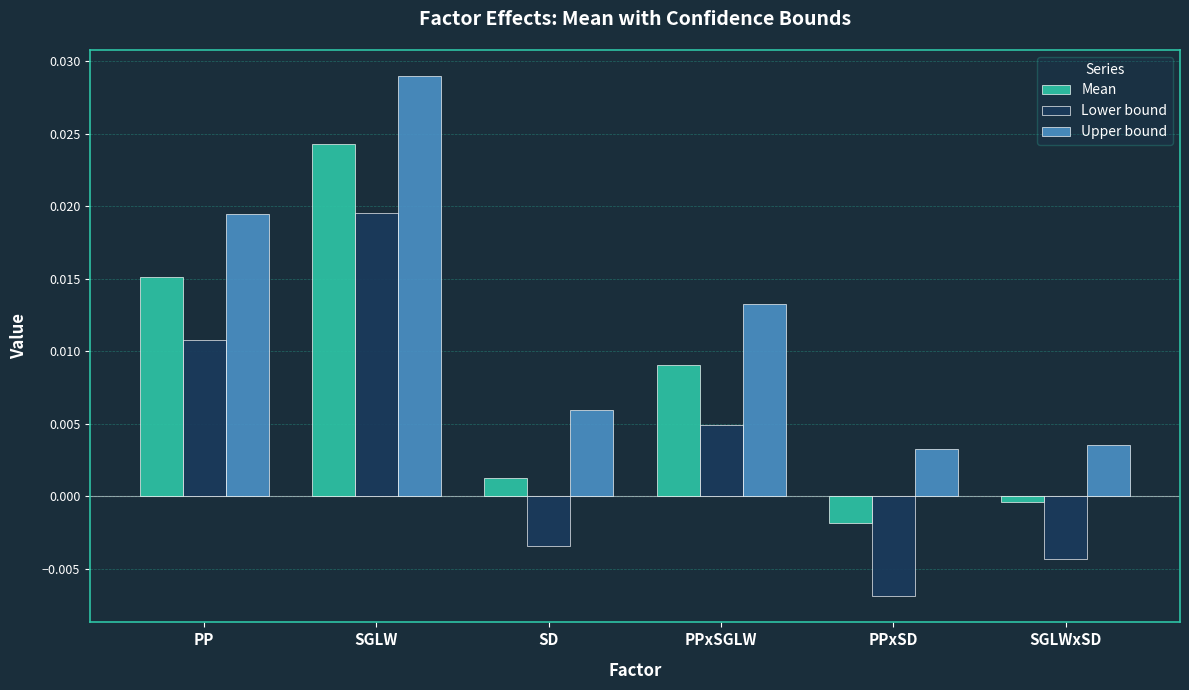

Between PP and PPxSD, which series saw the biggest shift?

Lower bound